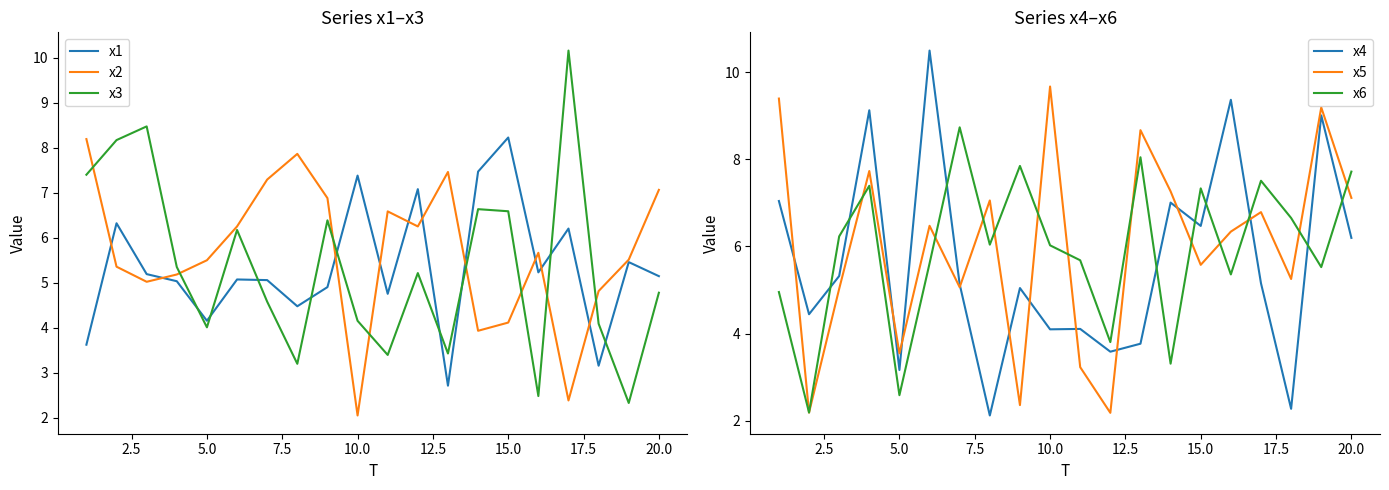

What is the average value of the x4 series?

5.6